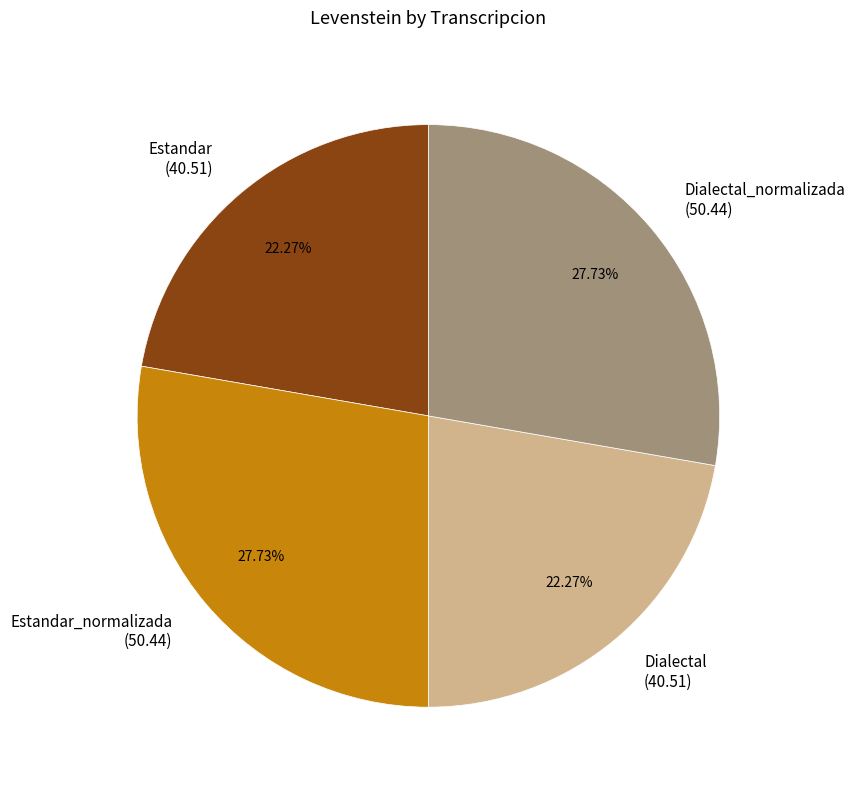

How many segments does this pie chart have?

4